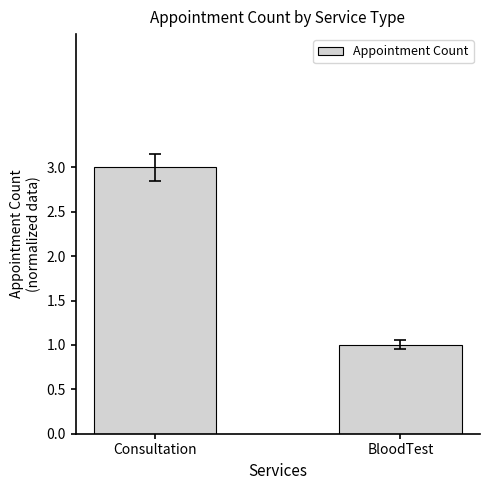

Rank the categories by value from highest to lowest.

Consultation, BloodTest